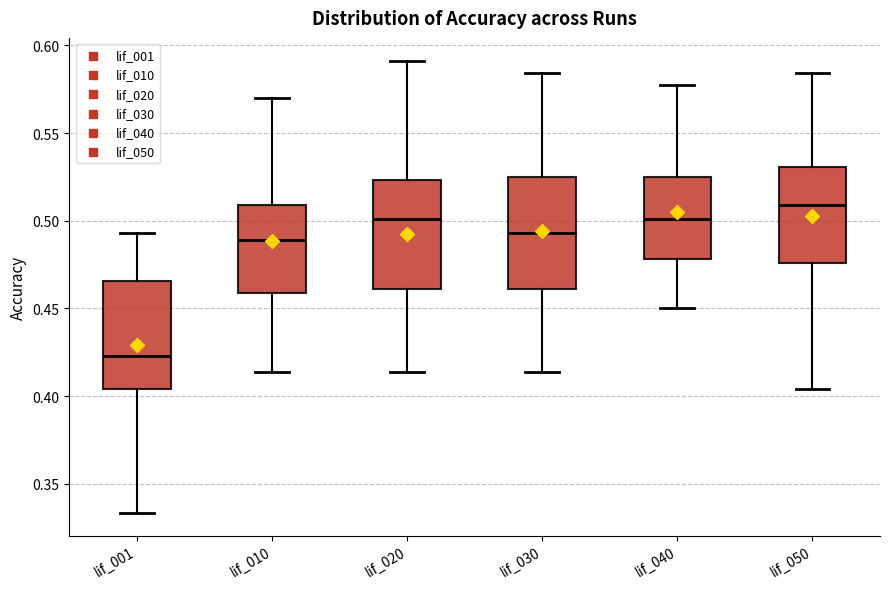

Reading left to right, read every box against the y-axis: the position of its median line, the range the box covers, and the ends of its whiskers. The values are not printed on the chart, so give them approximately, as read against the axis.

lif_001: median 0.425, box 0.405 to 0.465, whiskers 0.335 to 0.495
lif_010: median 0.490, box 0.460 to 0.510, whiskers 0.415 to 0.570
lif_020: median 0.500, box 0.460 to 0.525, whiskers 0.415 to 0.590
lif_030: median 0.495, box 0.460 to 0.525, whiskers 0.415 to 0.585
lif_040: median 0.500, box 0.480 to 0.525, whiskers 0.450 to 0.575
lif_050: median 0.510, box 0.475 to 0.530, whiskers 0.405 to 0.585